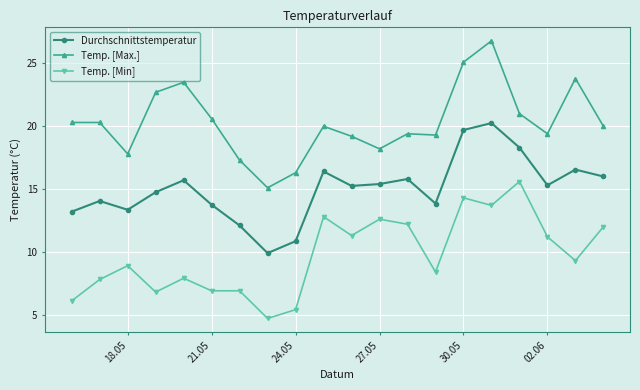

What is the average value of the Durchschnittstemperatur series?

15.0